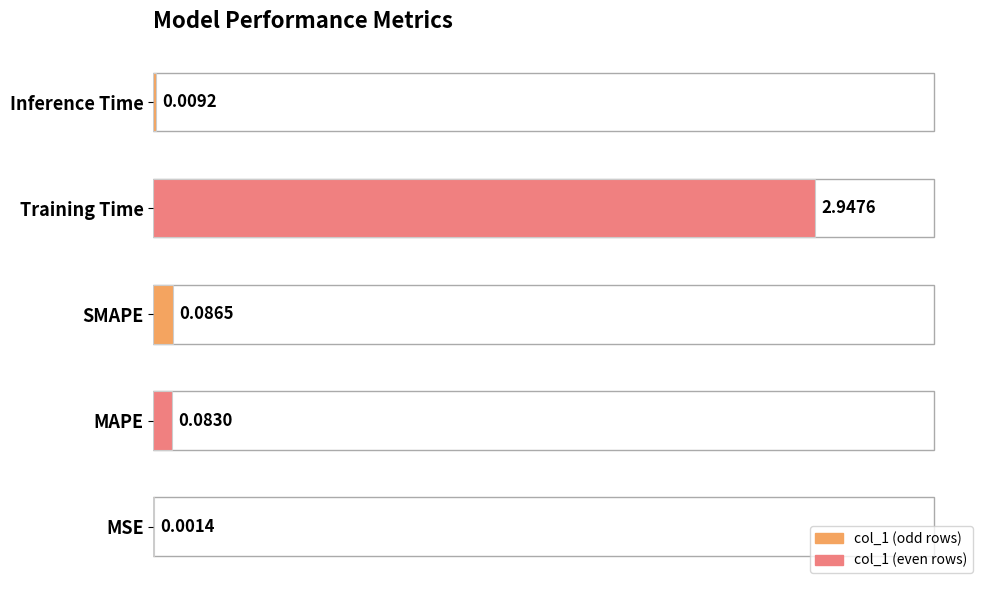

Which has a higher value, MSE or Training Time?

Training Time